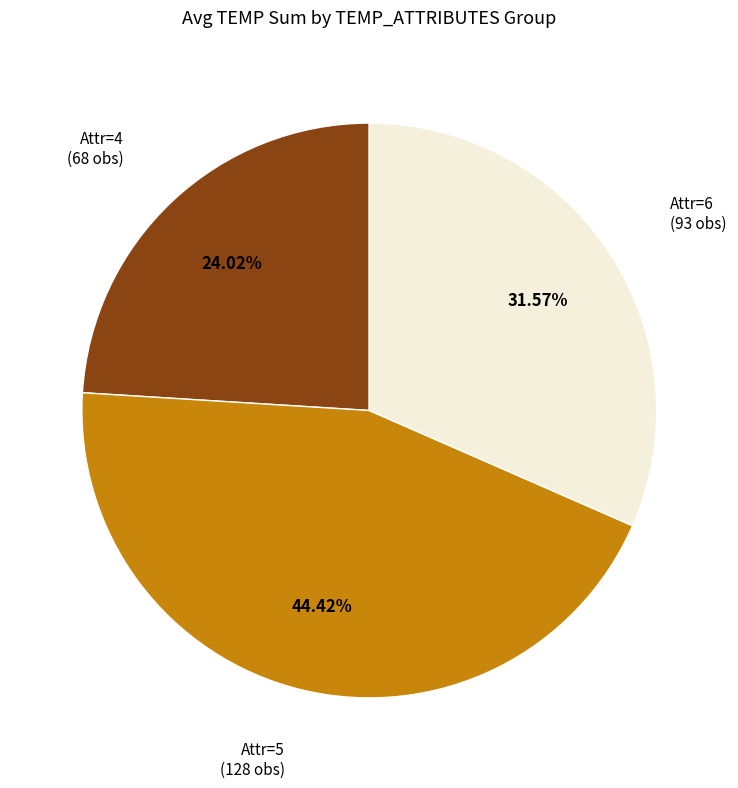

To the nearest percent, what is the difference between the largest and smallest slice percentages?

20%